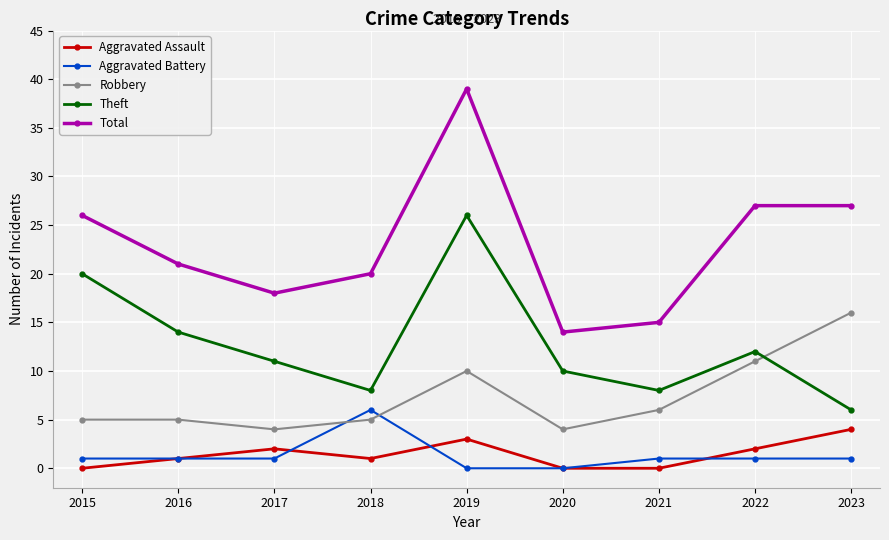

Which category has the highest value in the Robbery series?

2023